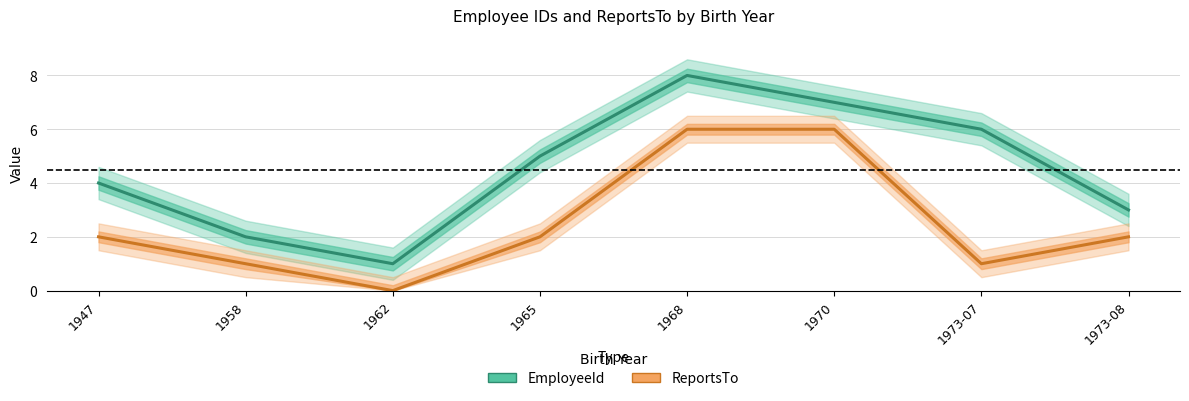

In EmployeeId, how many points are lower than both neighbors (excluding endpoints)?

1